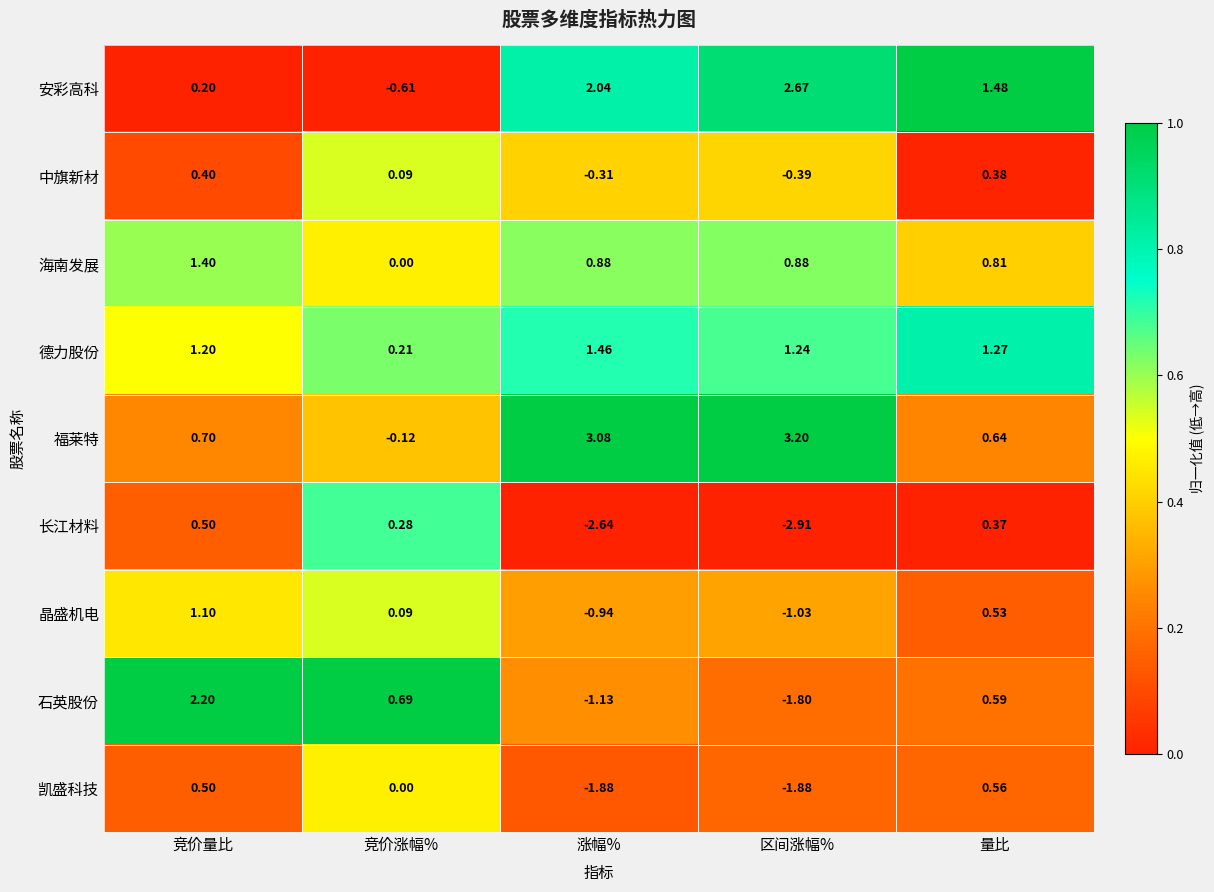

Is the value of 长江材料 at 竞价量比 greater than the value of 海南发展 at 竞价涨幅%?

Yes